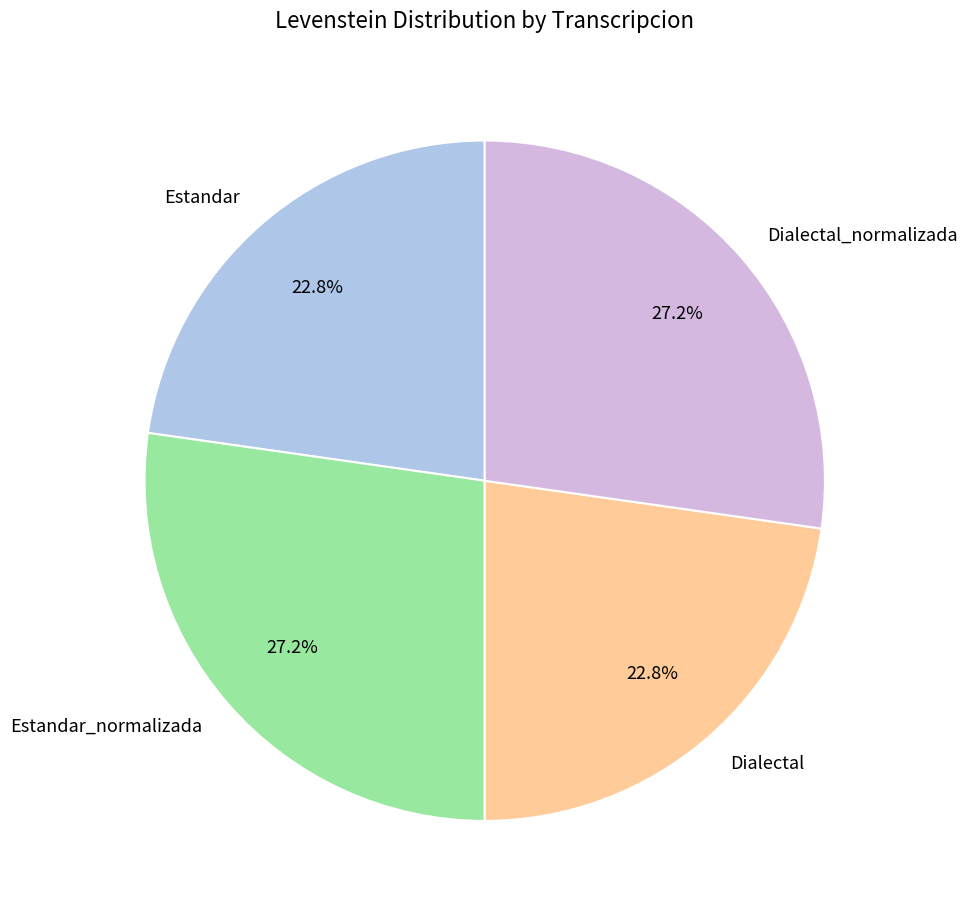

To the nearest percent, what percentage of the pie is Dialectal_normalizada?

27%